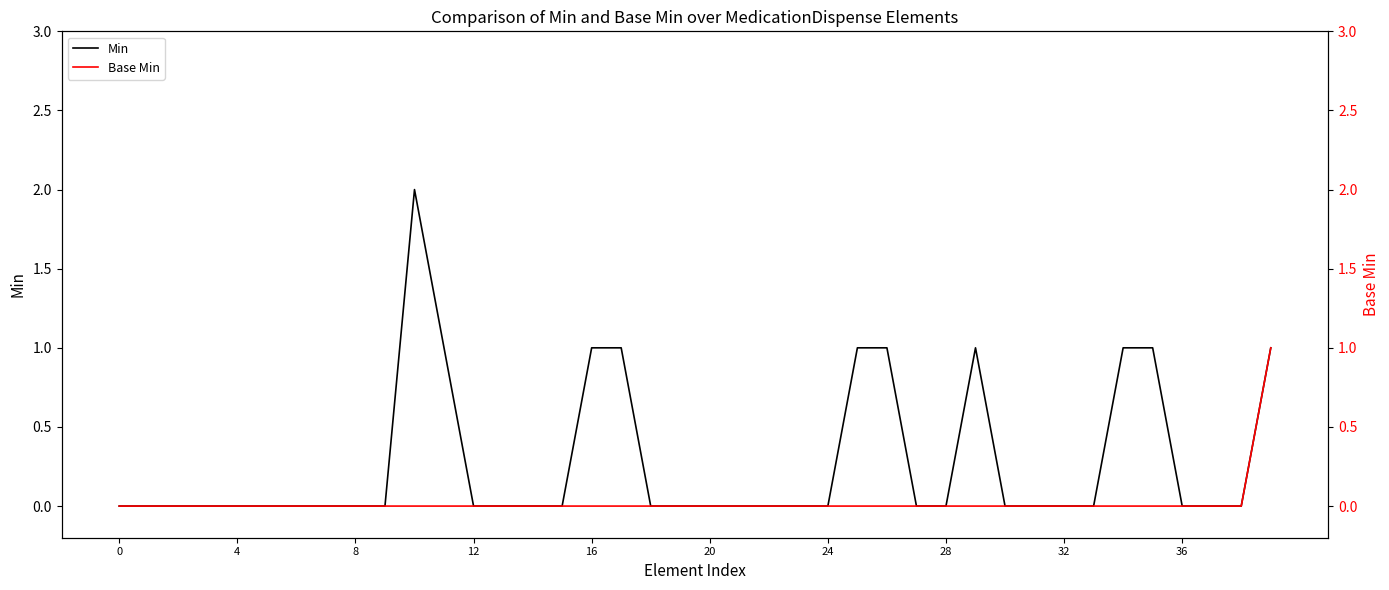

The value of Min at 24 is 1. True or false?

False